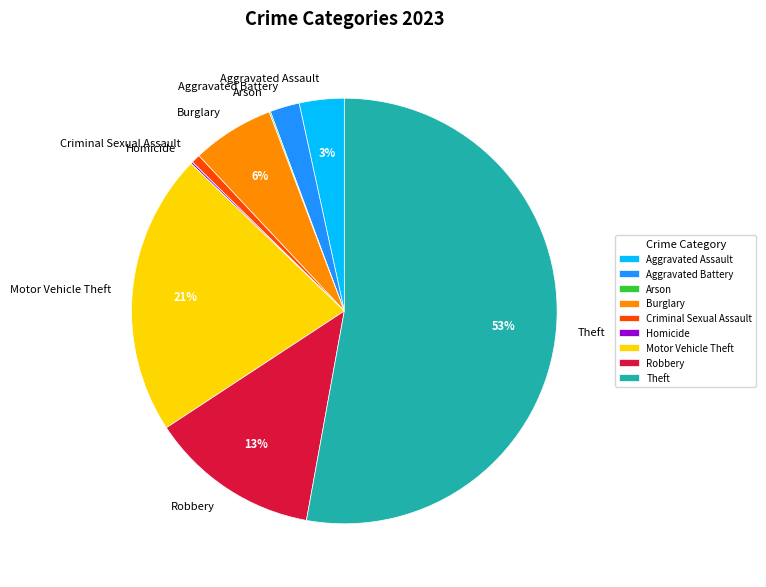

To the nearest percent, what portion does Aggravated Battery represent?

2%